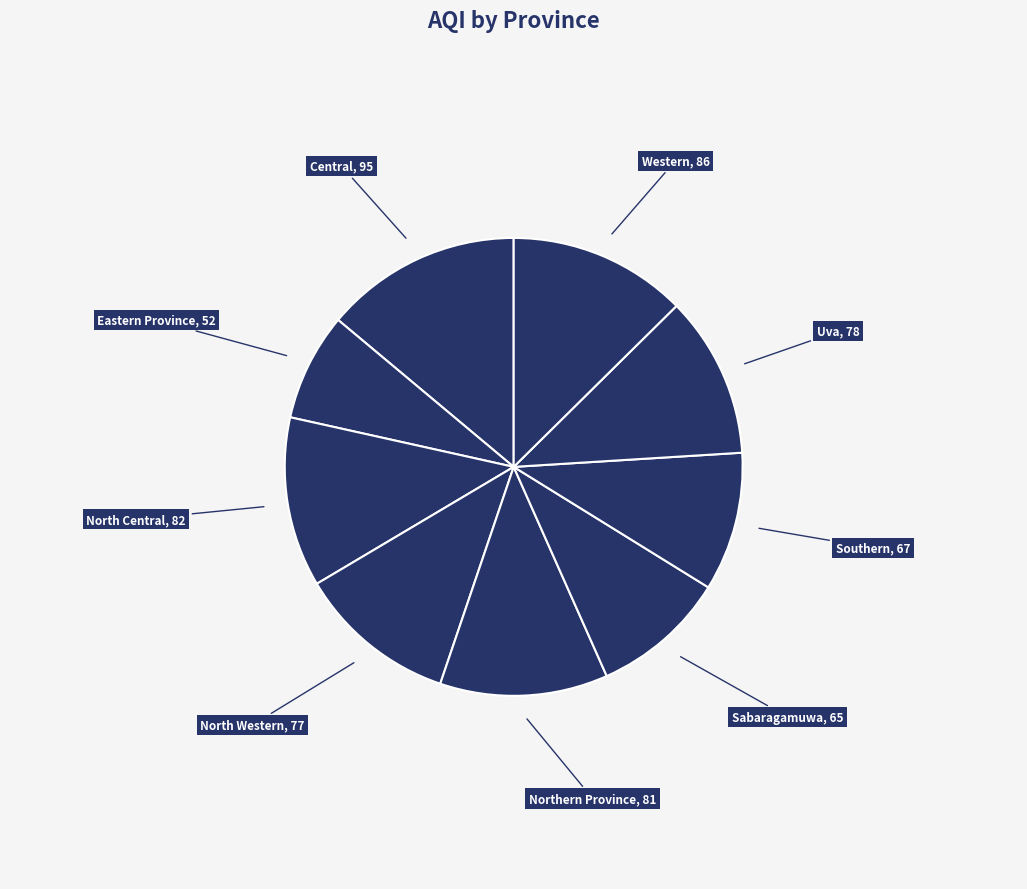

Count the number of slices in the pie.

9